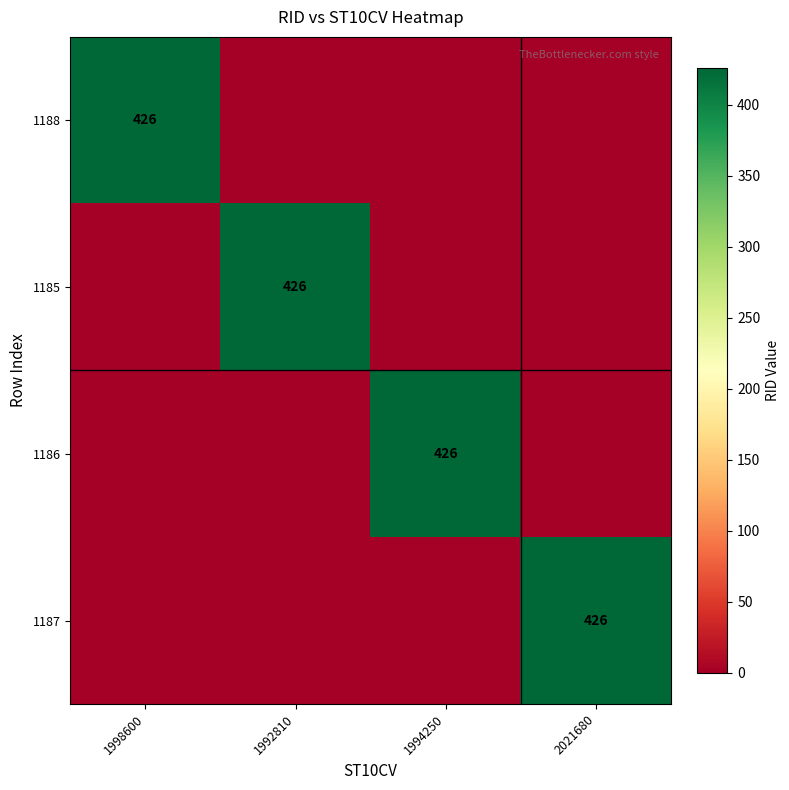

Between 1992810 and 1994250, which is larger?

1992810